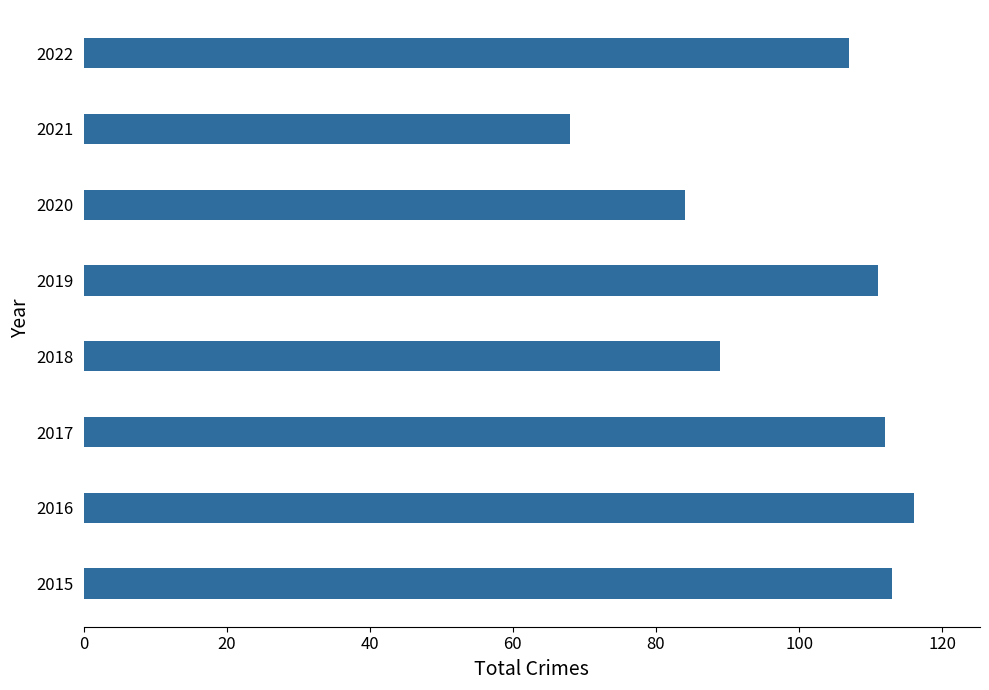

The chart shows a value of 111 at 2019. True or false?

True